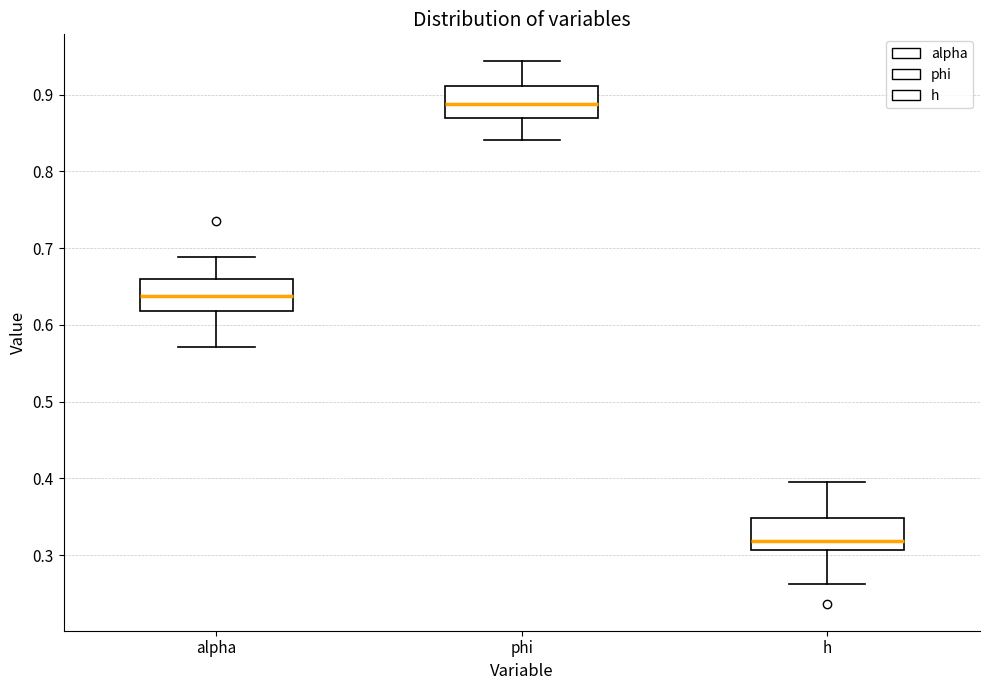

Where is the lower edge of the box for h on the y-axis? The values are not printed on the chart, so give them approximately, as read against the axis.

0.31